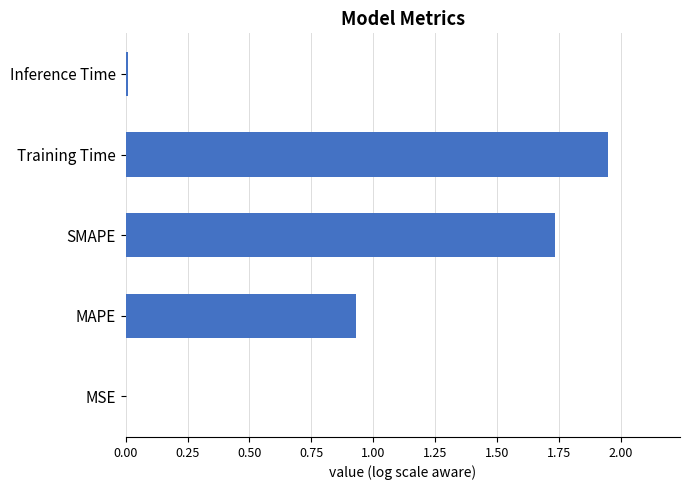

At which category does the chart reach its peak across all series?

Training Time